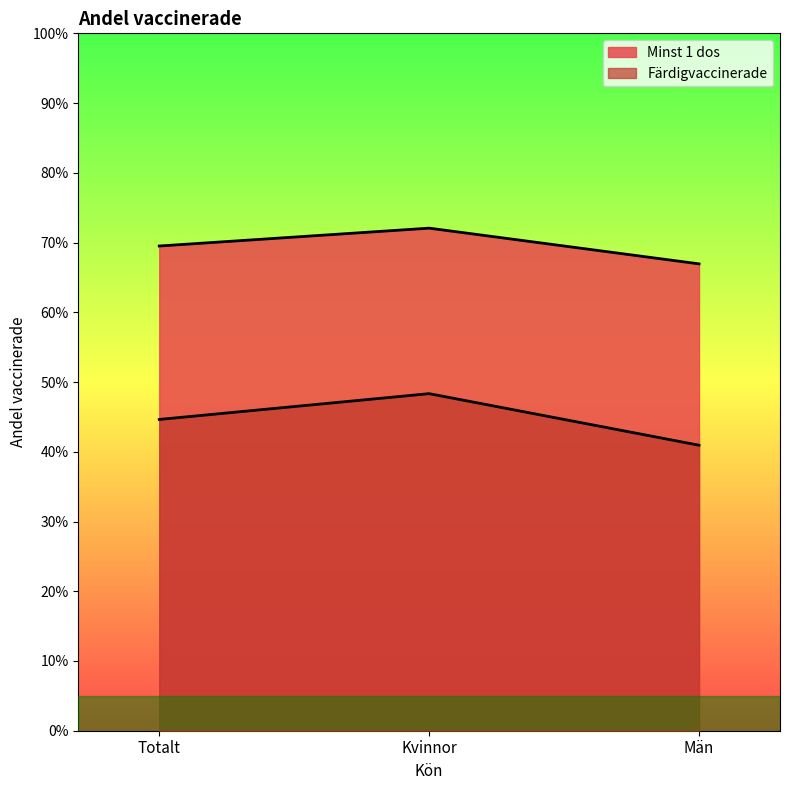

What is the smallest value displayed?

0.4